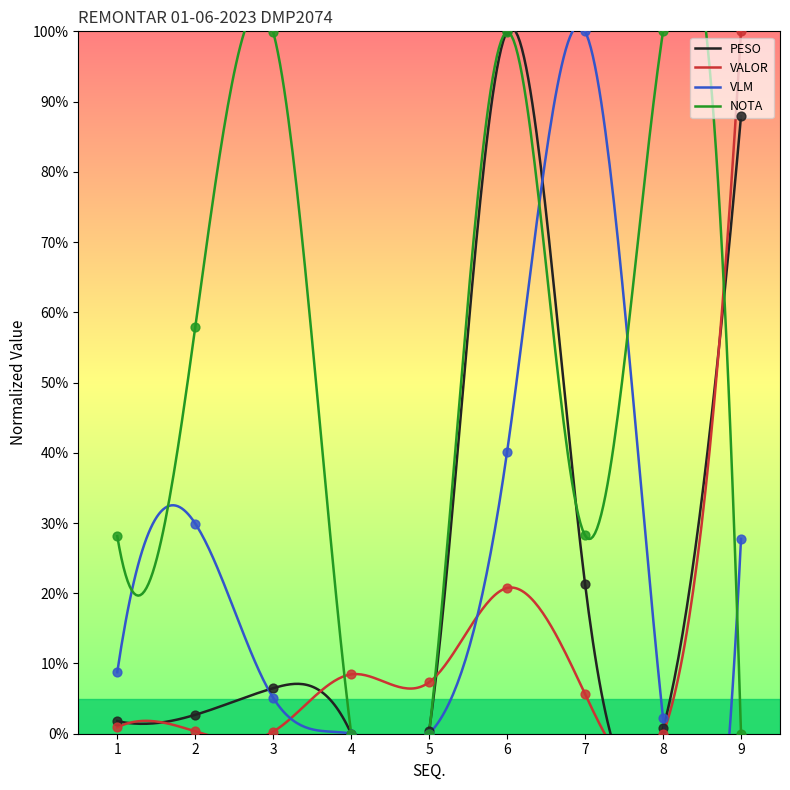

Is the value of VLM at 3 greater than the value of PESO at 3?

No